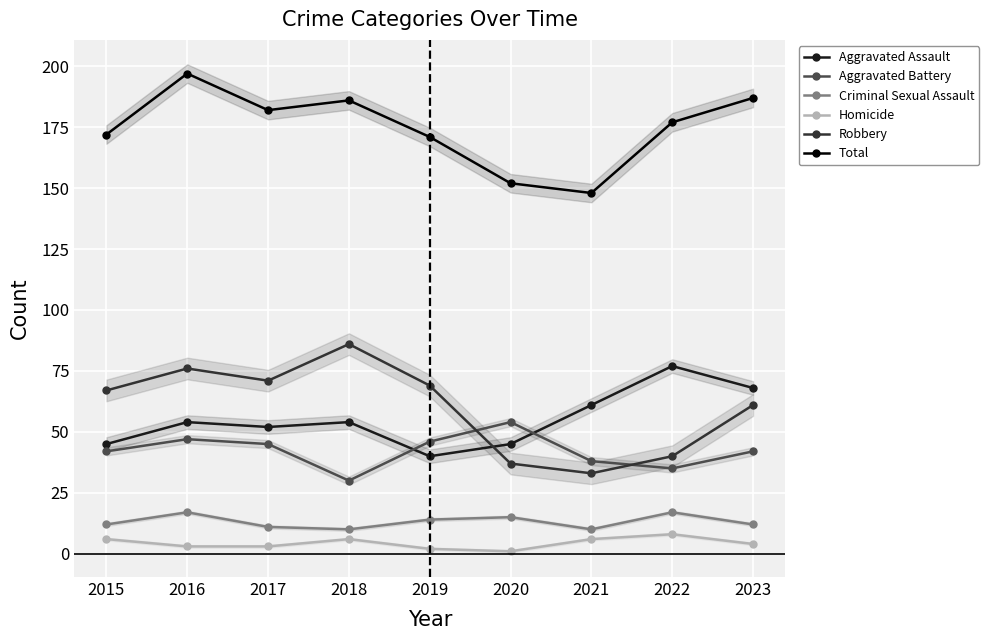

What is the sum of the Aggravated Assault values at 2019 and 2021?

101